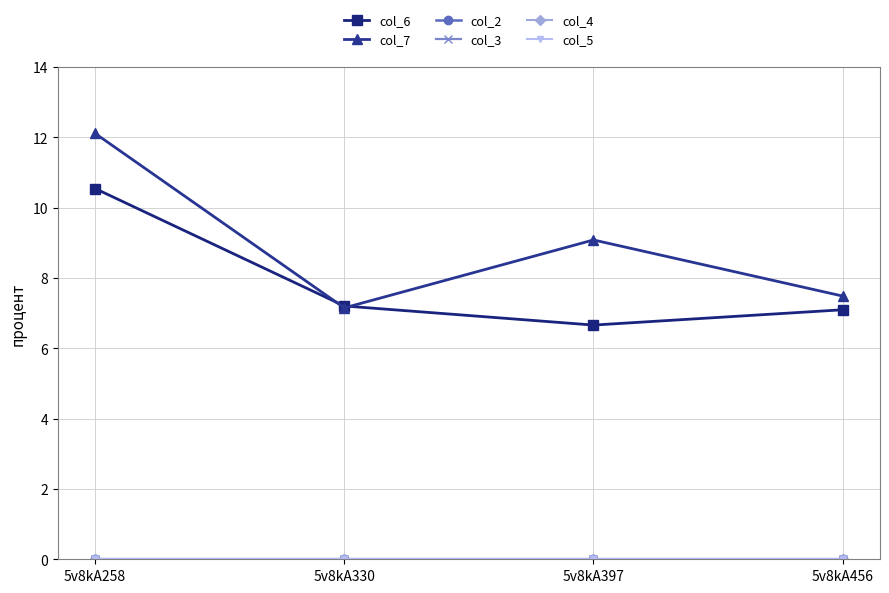

Count the number of data series in this chart.

6